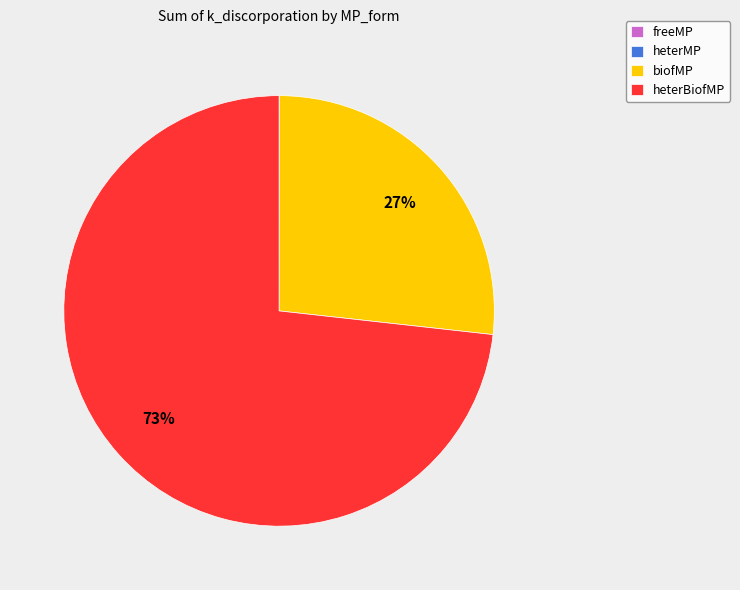

To the nearest percent, what is the average slice percentage?

25%